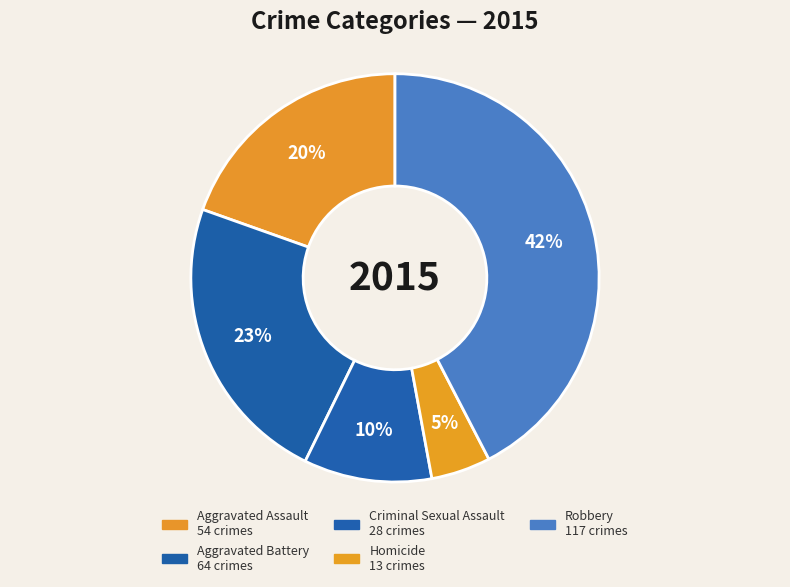

How many slices are in this pie chart?

5